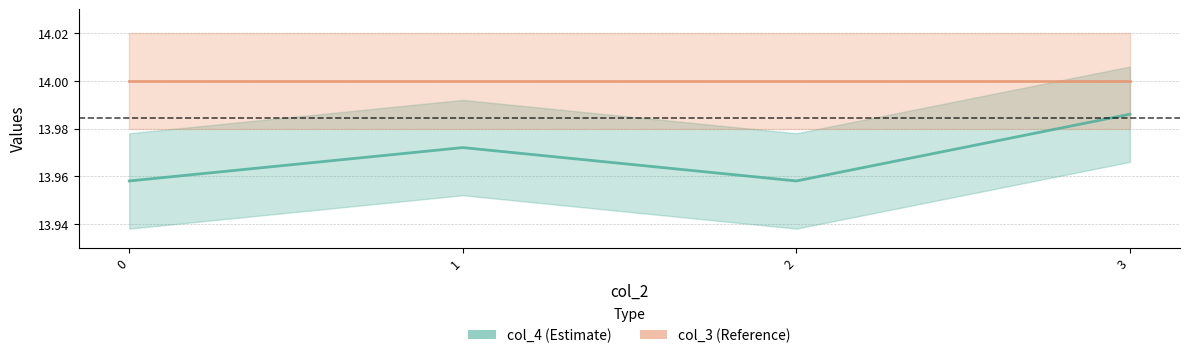

Reading left to right, list all the values displayed in this chart.

0=14.0	1=14.0	2=14.0	3=14.0